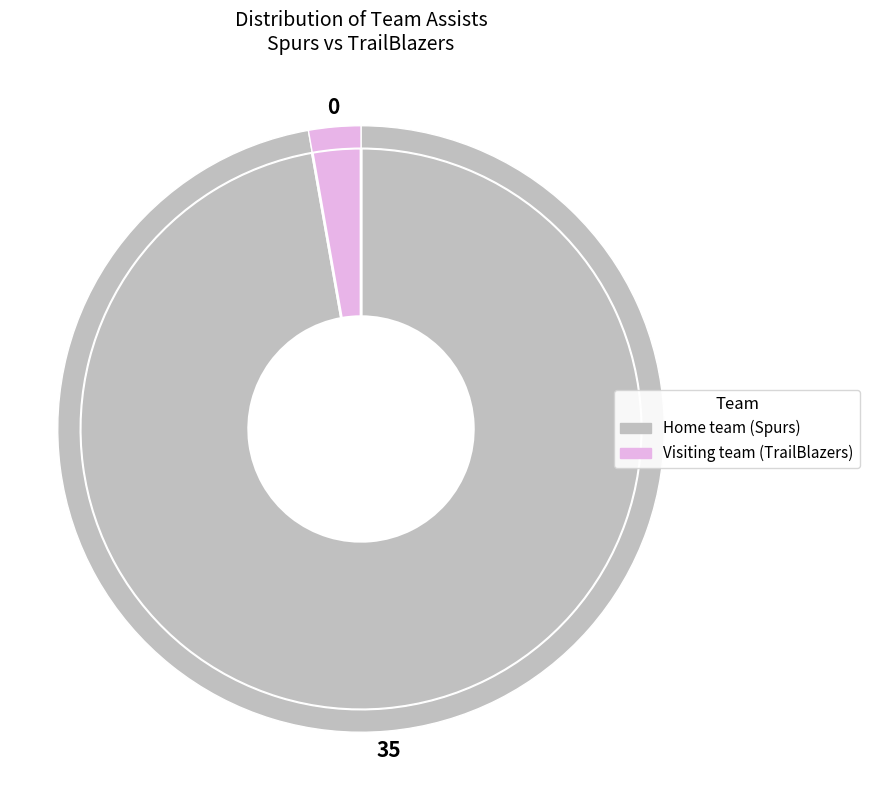

Is it true that Home team (Spurs) is 92% of the pie?

False